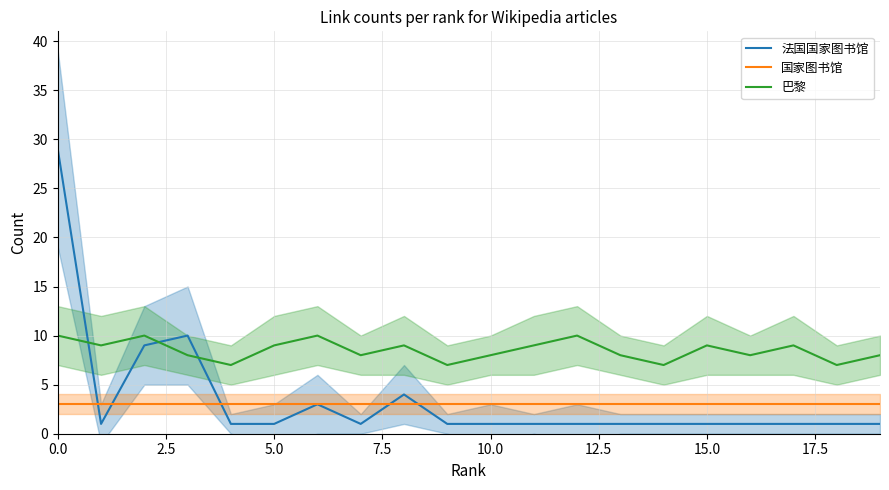

The value of 法国国家图书馆 at 0.0 is 46. True or false?

False